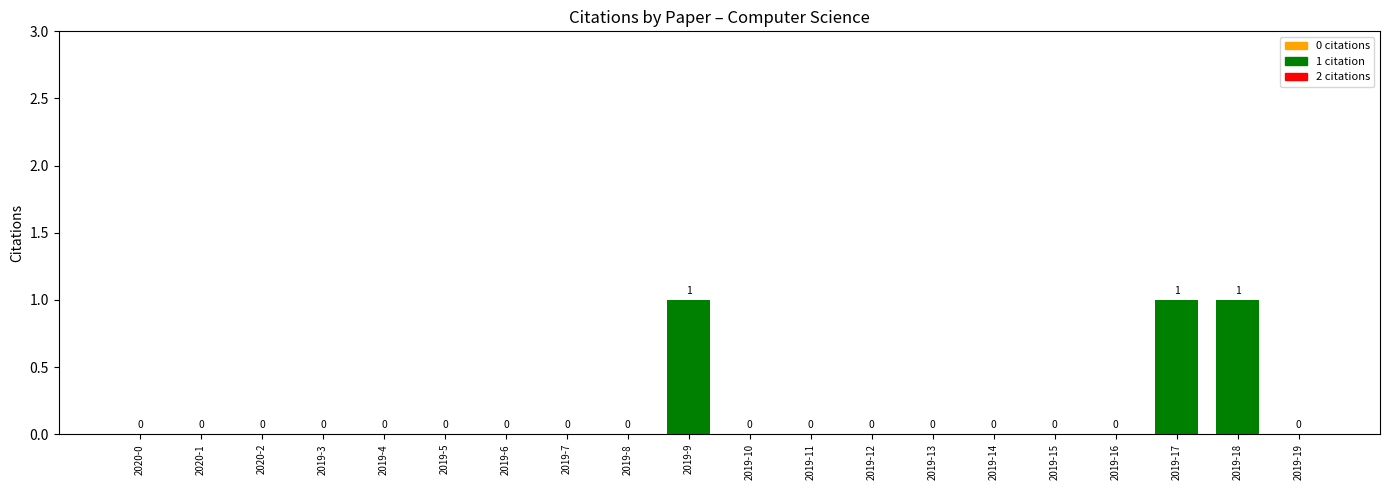

The chart shows a value of 0 at 2019-13. True or false?

True